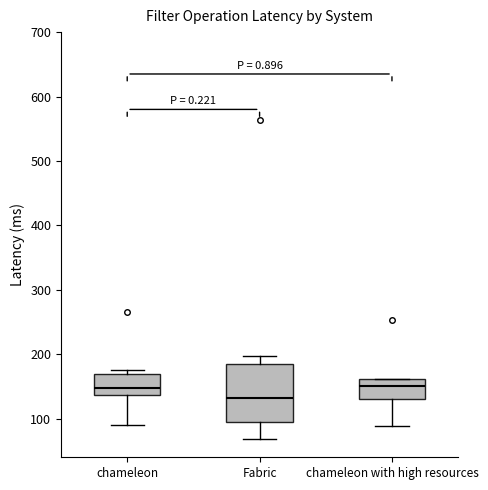

Reading left to right, transcribe this box plot: for each box, give where its median line is, the range the box spans, and where its two whiskers end, as read against the y-axis. The values are not printed on the chart, so give them approximately, as read against the axis.

chameleon: median 150, box 140 to 170, whiskers 90 to 180
Fabric: median 130, box 90 to 180, whiskers 70 to 200
chameleon with high resources: median 150, box 130 to 160, whiskers 90 to 160